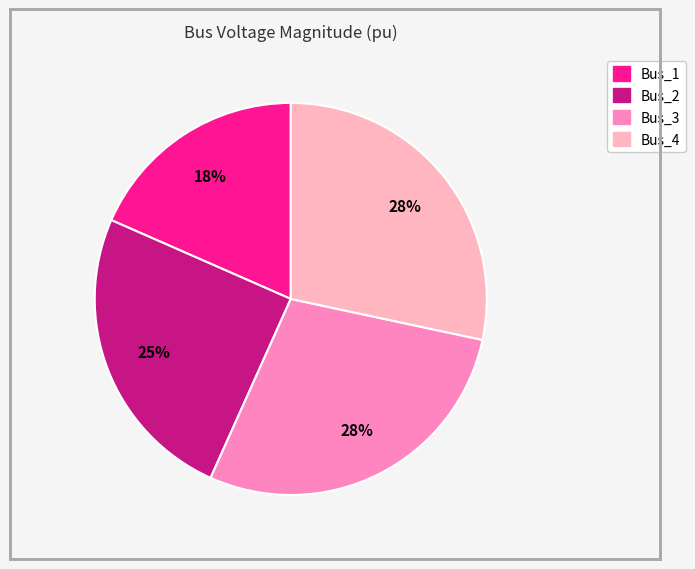

How many segments does this pie chart have?

4